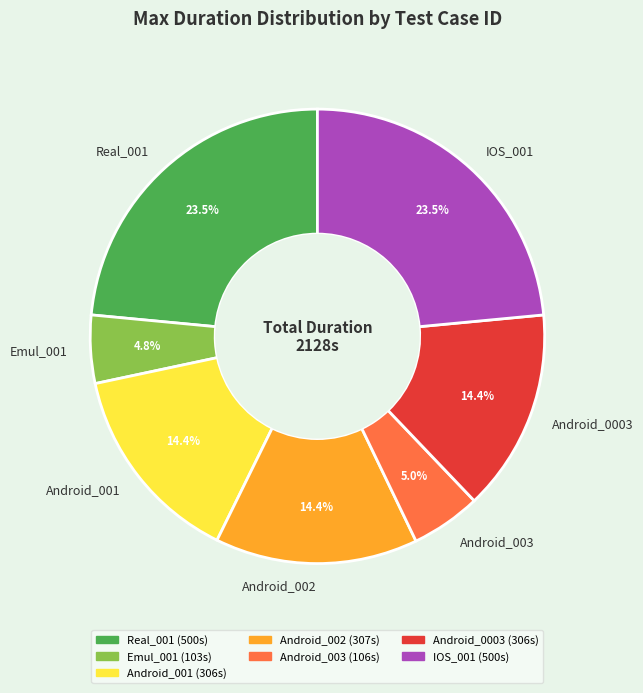

Count the number of slices in the pie.

7